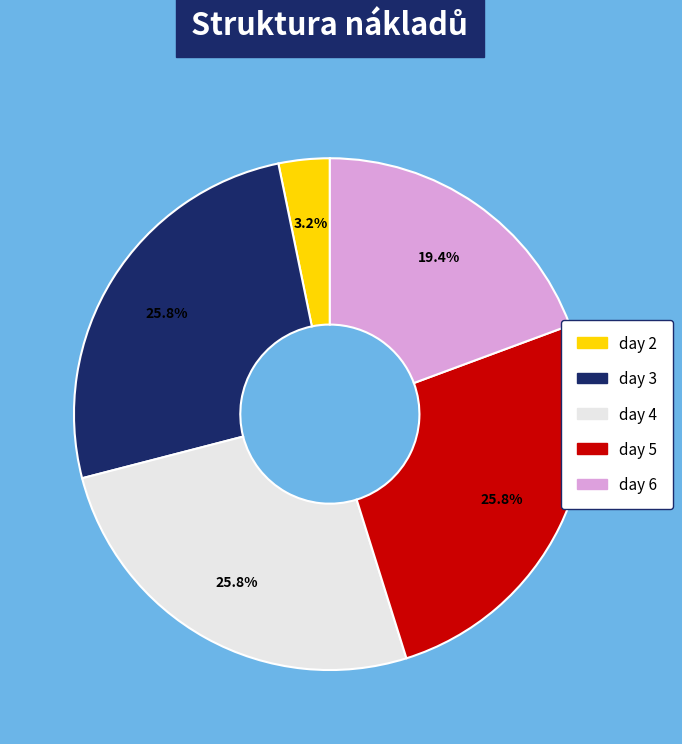

Is there any slice that represents more than half of the pie?

No